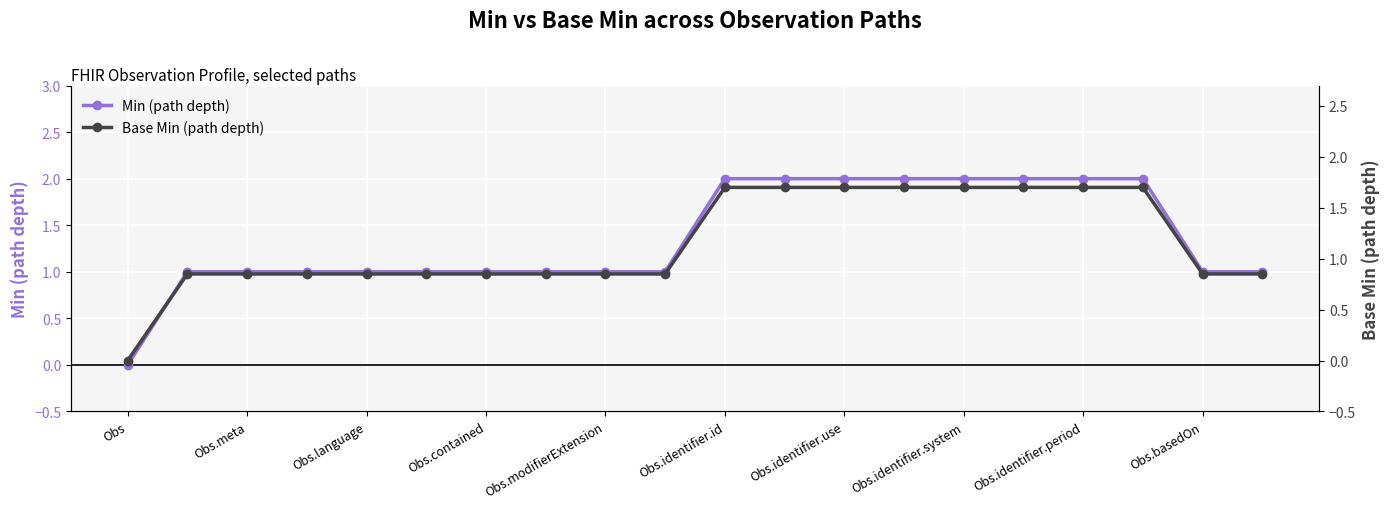

The Min (path depth) series shows 2.8 at Obs.identifier.use. True or false?

False